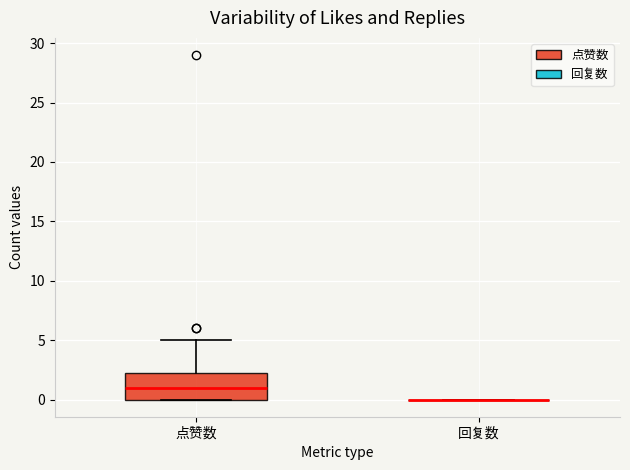

Reading left to right, transcribe this box plot: for each box, give where its median line is, the range the box spans, and where its two whiskers end, as read against the y-axis. The values are not printed on the chart, so give them approximately, as read against the axis.

点赞数: median 1.0, box 0.0 to 2.5, whiskers 0.0 to 5.0
回复数: box collapsed to a line at 0.0, whiskers 0.0 to 0.0